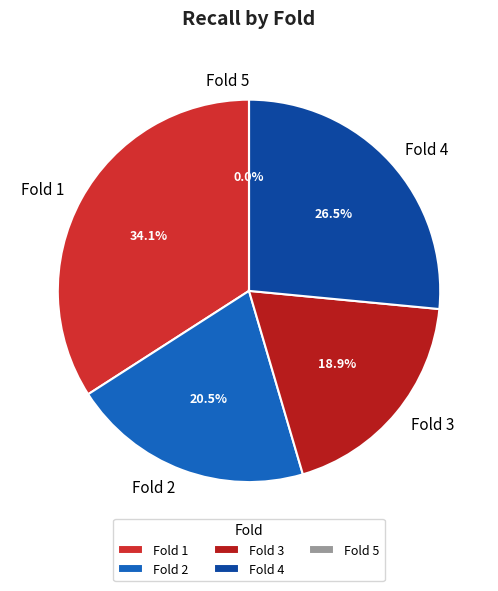

Between Fold 1 and Fold 2, which is larger?

Fold 1